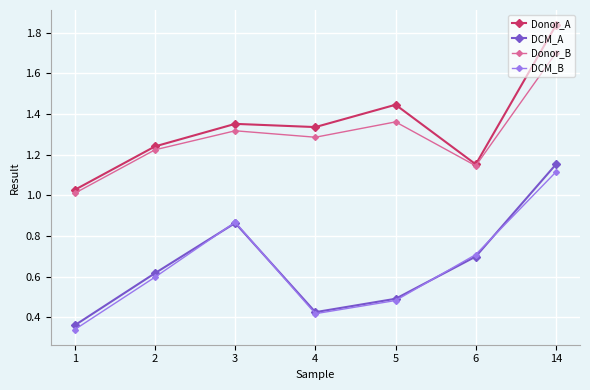

At which category is the sum across all series the highest?

14